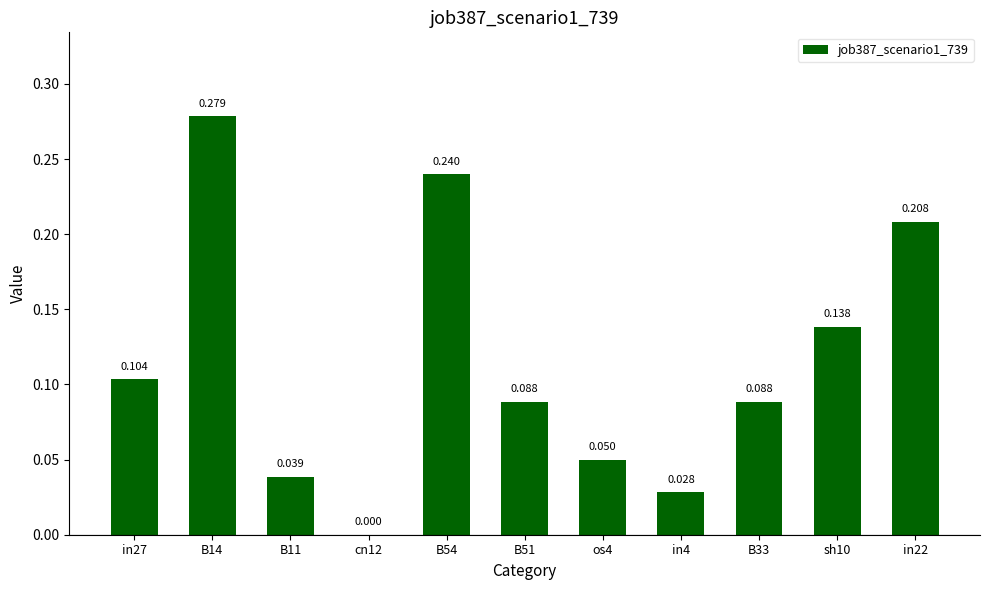

Are the bars horizontal?

No